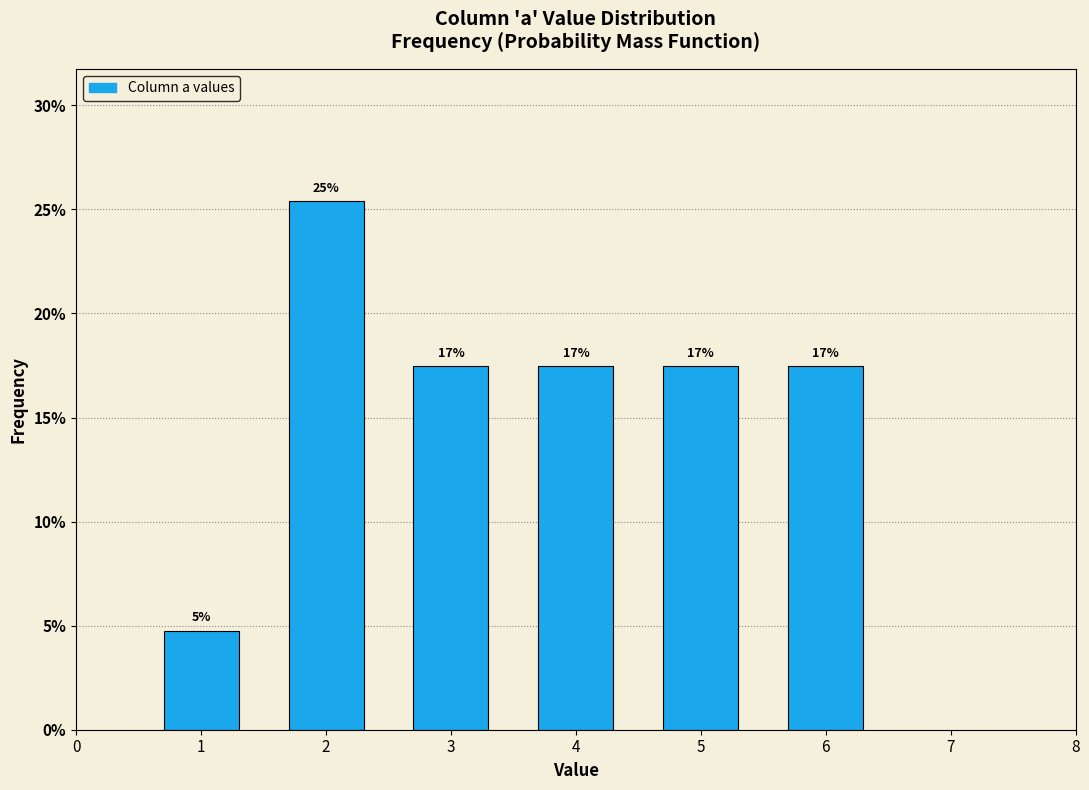

Are the bars horizontal?

No